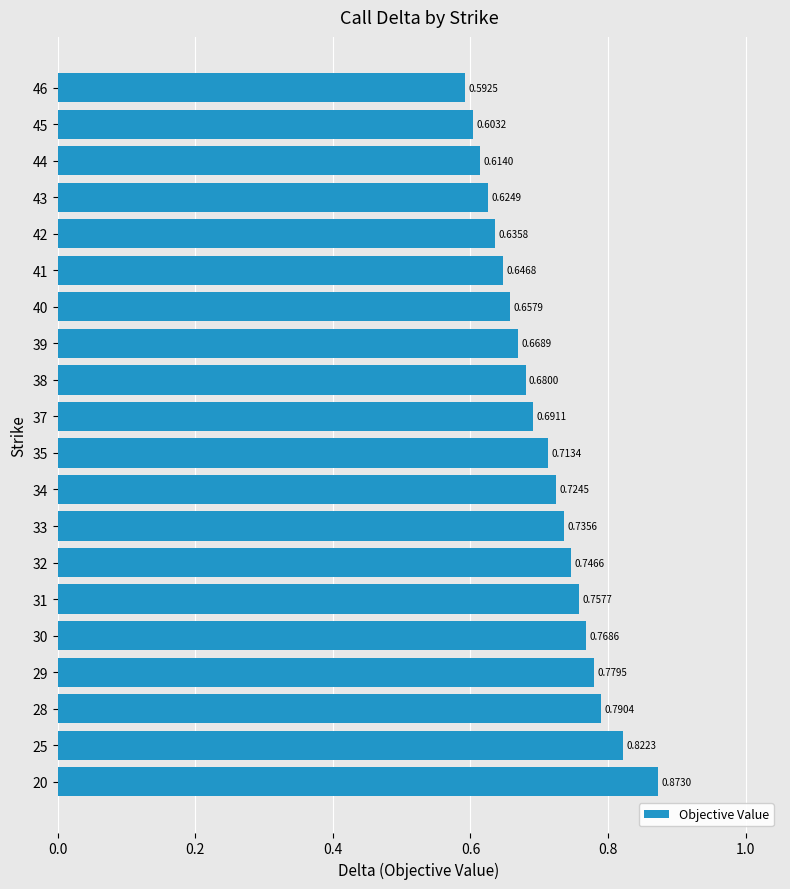

Where is the data nearest to the value 0?

46